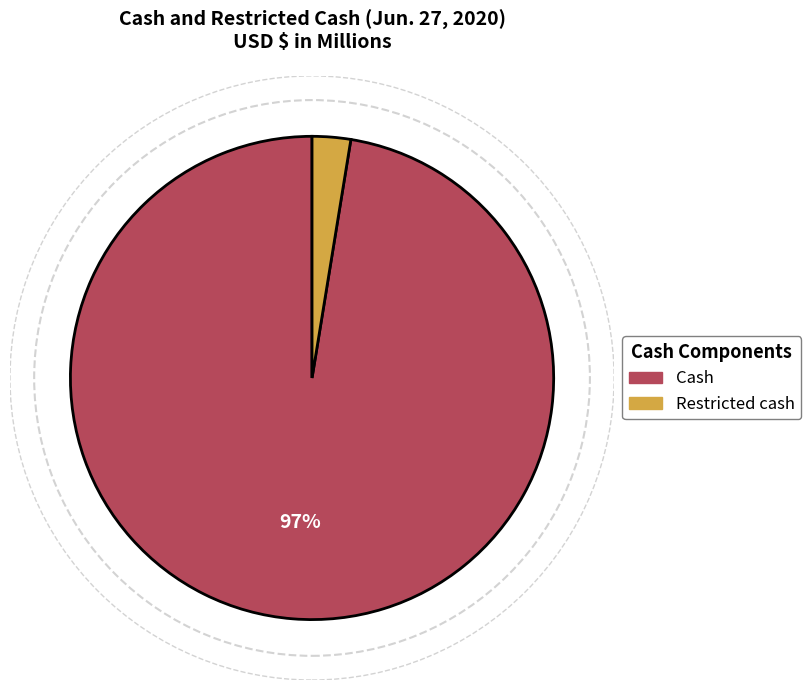

Count the number of slices in the pie.

2